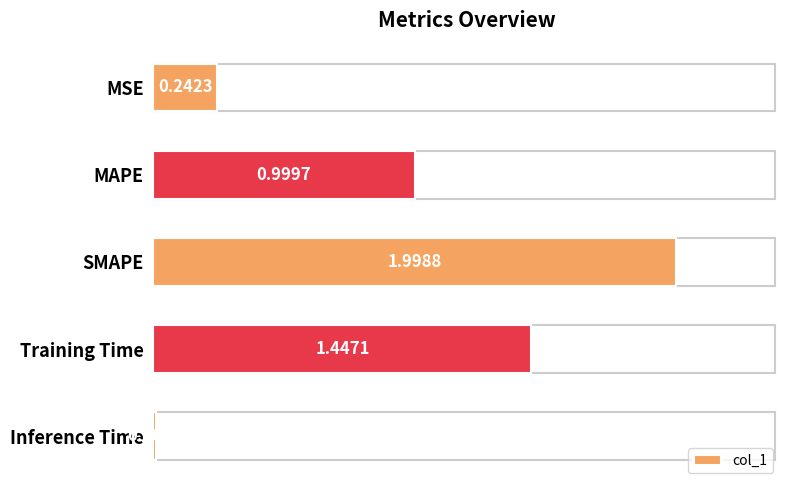

What is the label of the 2nd bar from the bottom?

Training Time